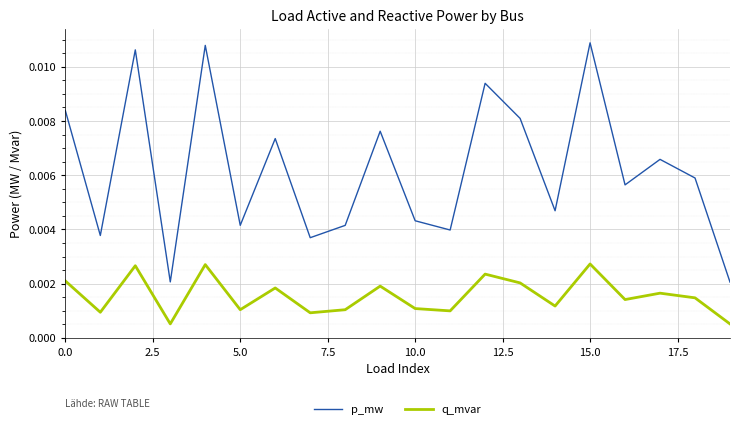

True or false: p_mw and q_mvar intersect in this chart.

False